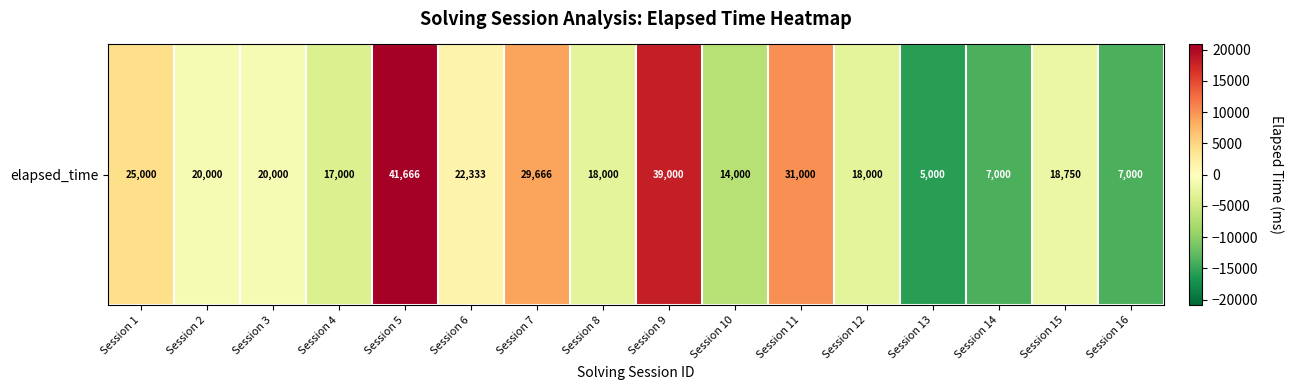

The chart shows a value of -476.1 at Session 15. True or false?

False